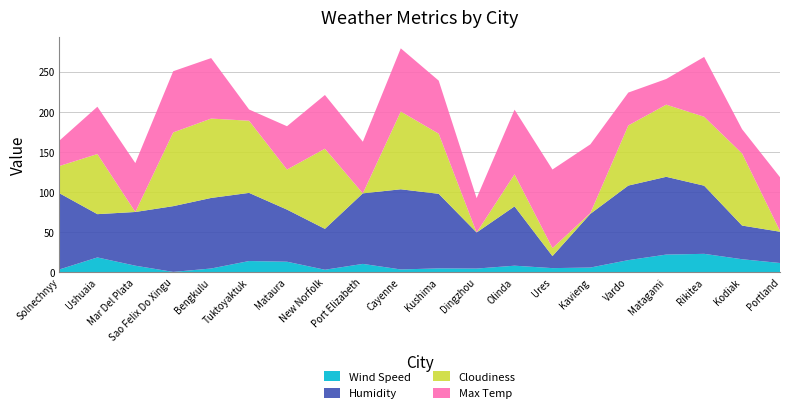

Reading left to right, what are all the values shown in this chart?

Wind Speed: Solnechnyy=3.4	Ushuaia=18.3	Mar Del Plata=8.1	Sao Felix Do Xingu=0.3	Bengkulu=4.6	Tuktoyaktuk=13.9	Mataura=13.0	New Norfolk=3.0	Port Elizabeth=10.3	Cayenne=3.4	Kushima=4.7	Dingzhou=4.5	Olinda=8.1	Ures=5.0	Kavieng=5.8	Vardo=15.0	Matagami=21.9	Rikitea=22.8	Kodiak=16.1	Portland=11.4
Humidity: Solnechnyy=95.0	Ushuaia=54.0	Mar Del Plata=67.0	Sao Felix Do Xingu=82.0	Bengkulu=88.0	Tuktoyaktuk=85.0	Mataura=65.0	New Norfolk=51.0	Port Elizabeth=88.0	Cayenne=100.0	Kushima=93.0	Dingzhou=45.0	Olinda=74.0	Ures=15.0	Kavieng=67.0	Vardo=93.0	Matagami=97.0	Rikitea=85.0	Kodiak=42.0	Portland=39.0
Cloudiness: Solnechnyy=34.0	Ushuaia=75.0	Mar Del Plata=0.0	Sao Felix Do Xingu=92.0	Bengkulu=99.0	Tuktoyaktuk=90.0	Mataura=50.0	New Norfolk=100.0	Port Elizabeth=0.0	Cayenne=97.0	Kushima=75.0	Dingzhou=0.0	Olinda=40.0	Ures=10.0	Kavieng=1.0	Vardo=75.0	Matagami=90.0	Rikitea=86.0	Kodiak=90.0	Portland=1.0
Max Temp: Solnechnyy=31.7	Ushuaia=59.0	Mar Del Plata=61.0	Sao Felix Do Xingu=76.3	Bengkulu=75.5	Tuktoyaktuk=14.0	Mataura=54.0	New Norfolk=67.0	Port Elizabeth=64.4	Cayenne=78.8	Kushima=66.2	Dingzhou=42.8	Olinda=80.6	Ures=98.0	Kavieng=85.7	Vardo=41.0	Matagami=32.0	Rikitea=74.6	Kodiak=30.2	Portland=67.0